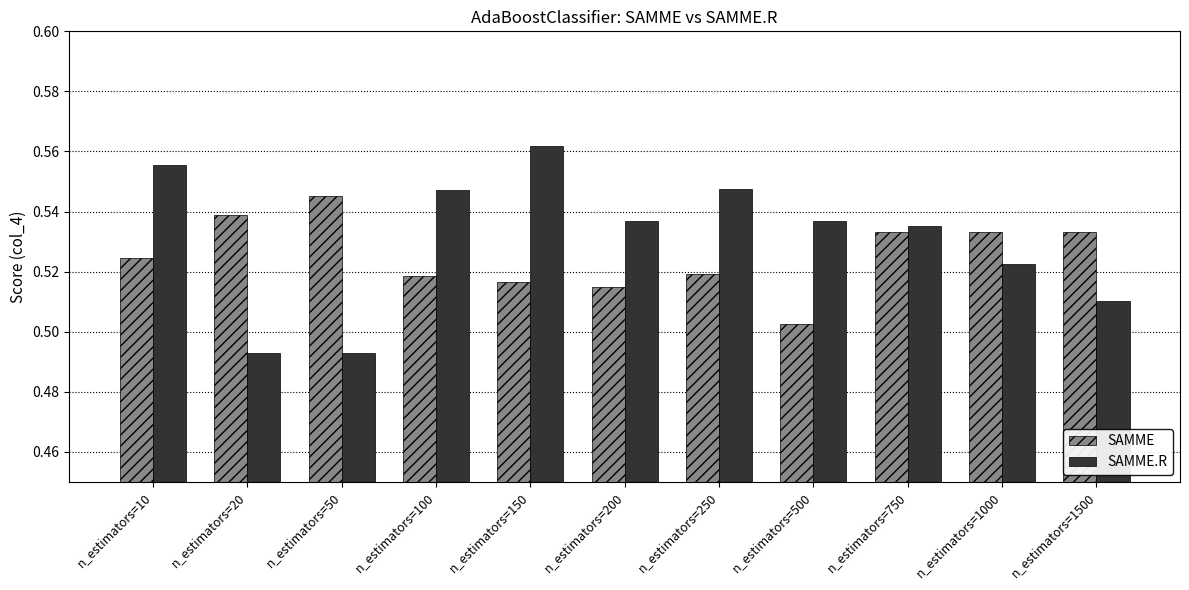

At which label does SAMME.R reach its peak?

n_estimators=150